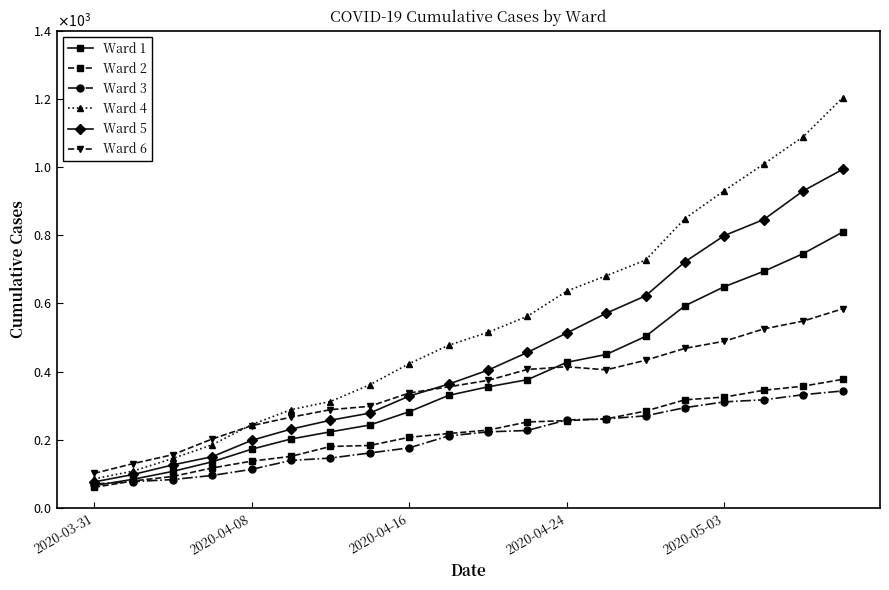

Reading left to right, extract all data points from this chart.

Ward 1: 65	84	107	135	172	202	223	243	282	330	355	376	427	450	503	593	649	694	746	809
Ward 2: 60	79	92	117	137	151	180	183	207	218	228	252	256	261	284	317	325	345	357	377
Ward 3: 70	77	83	95	113	139	146	161	176	211	223	227	258	261	270	294	311	317	332	343
Ward 4: 85	108	145	185	244	288	312	361	423	477	515	562	636	681	727	849	931	1009	1089	1203
Ward 5: 76	98	126	150	198	231	257	278	328	363	404	456	513	571	622	722	799	846	930	993
Ward 6: 101	130	156	202	241	266	288	298	337	355	374	406	414	405	433	468	489	525	548	584